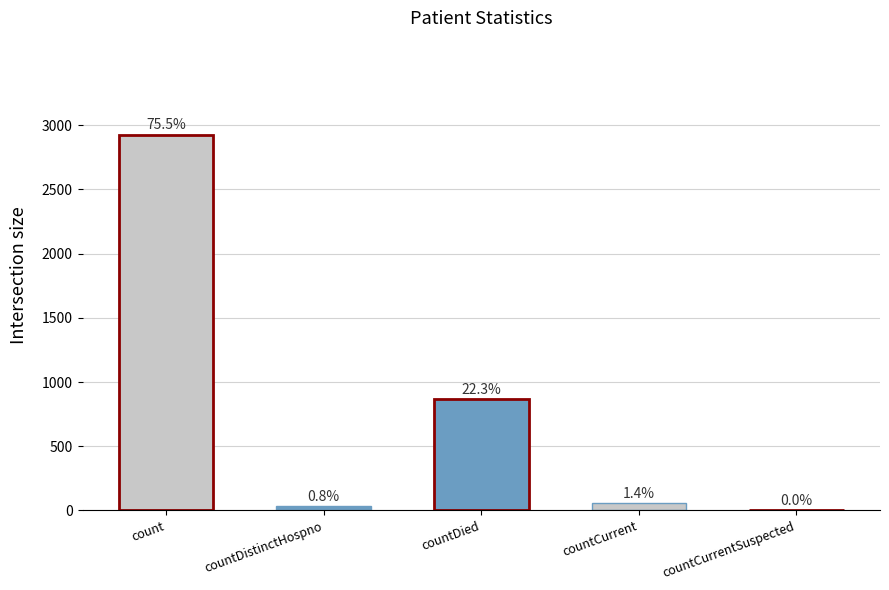

Which label corresponds to the smallest value in the chart?

countCurrentSuspected